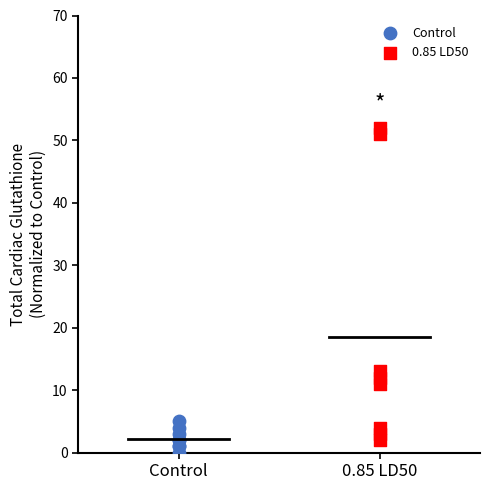

Which series has the widest spread of Y values?

0.85 LD50